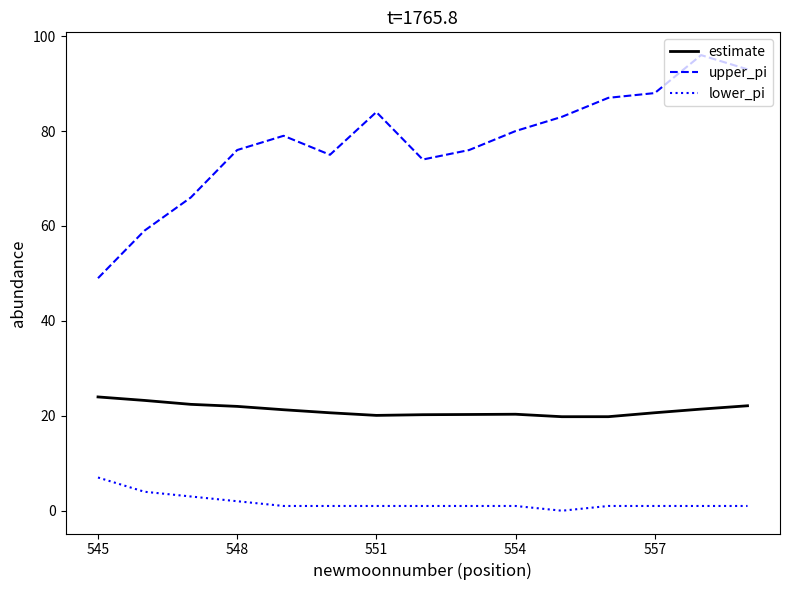

Which series has the largest range (max minus min)?

upper_pi